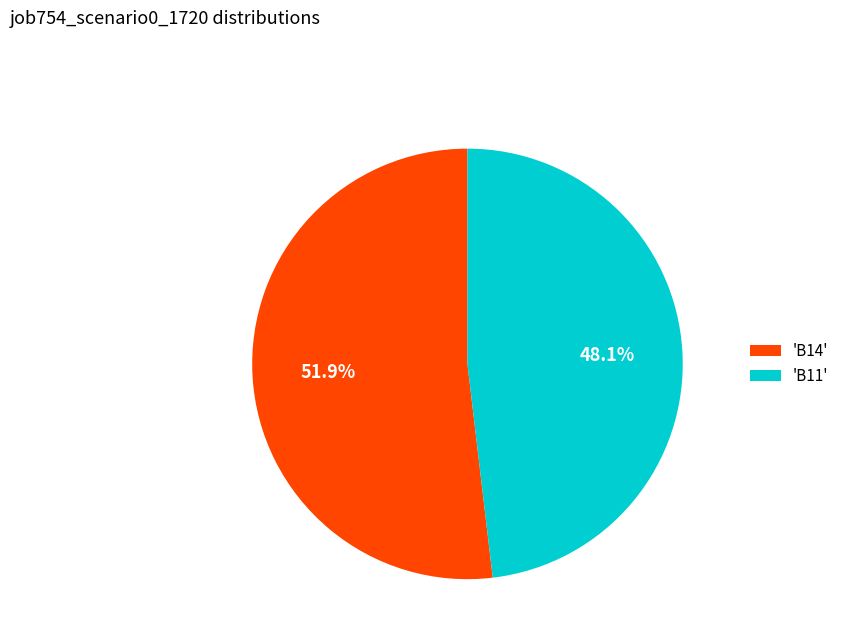

Approximately how many times larger is the value at 'B11' compared to 'B14'?

0.9